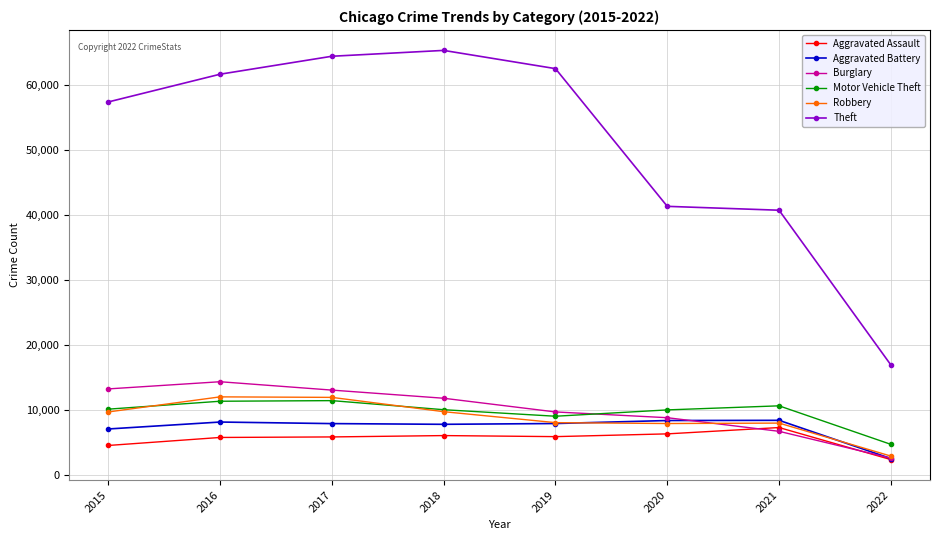

In Robbery, how many points are higher than both neighbors (excluding endpoints)?

2